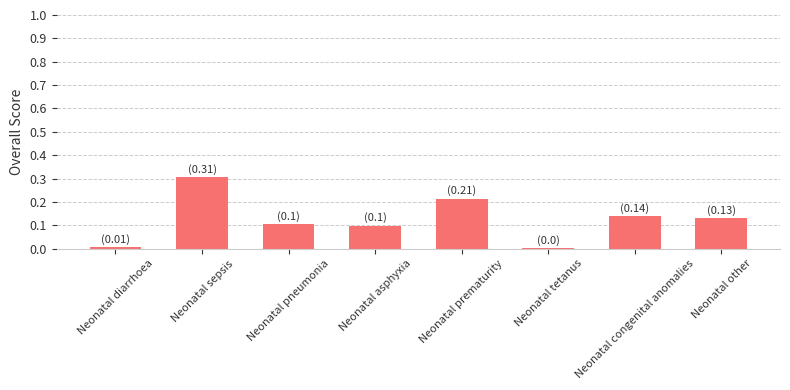

At which category does the chart reach its peak across all series?

Neonatal sepsis